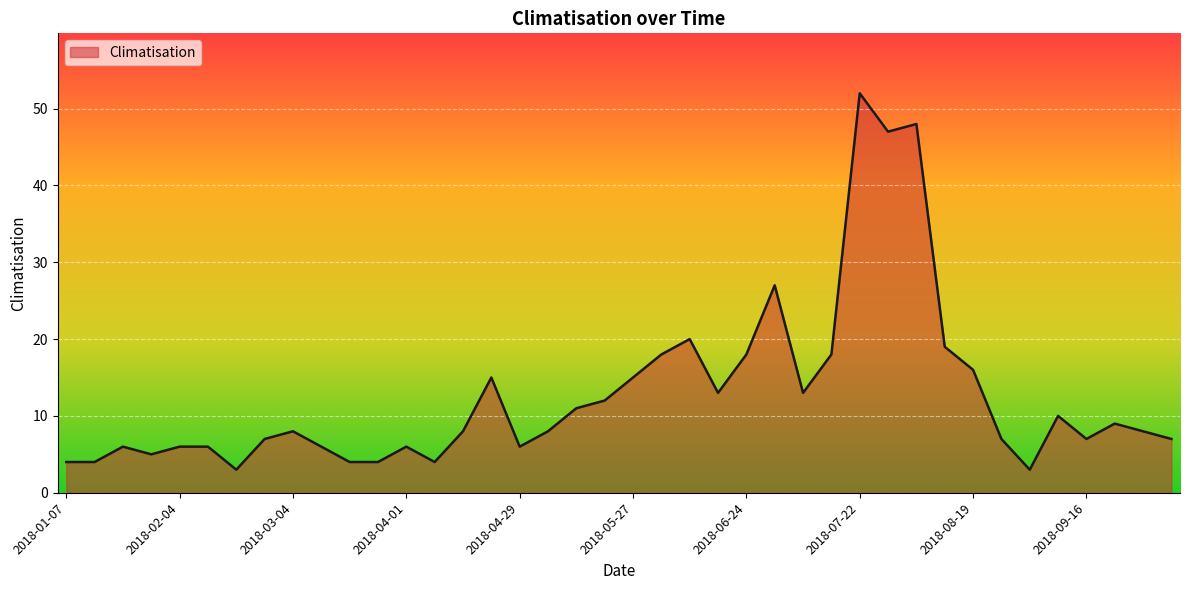

What is the greatest value displayed?

52